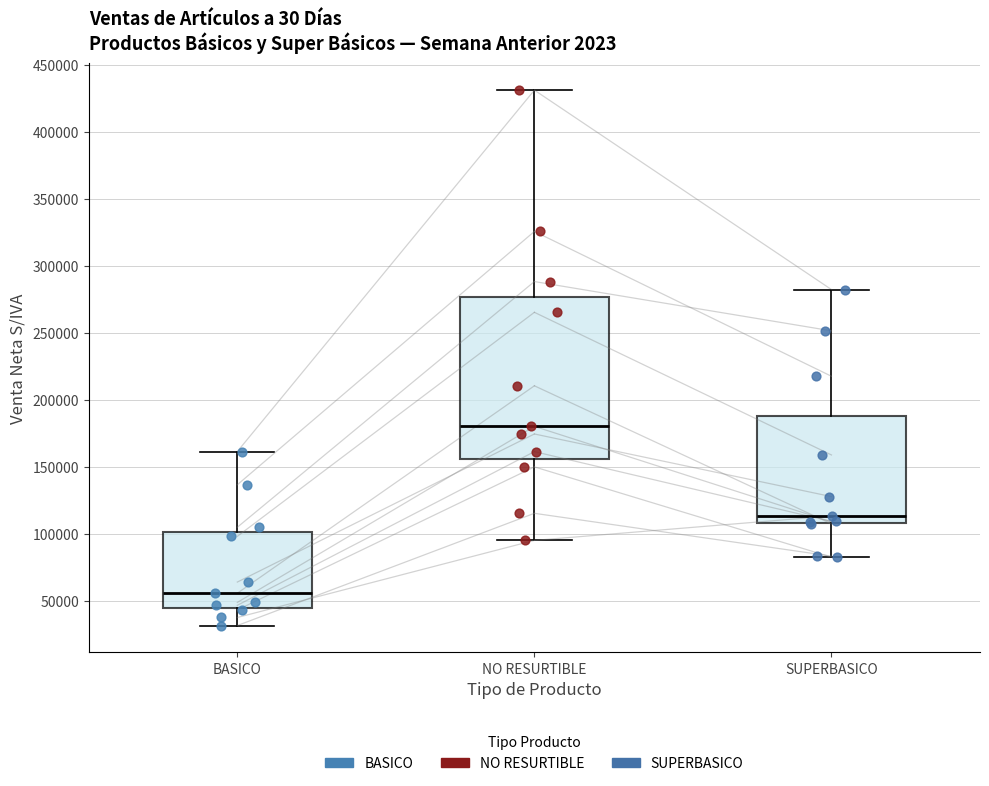

Reading left to right, read every box against the y-axis: the position of its median line, the range the box covers, and the ends of its whiskers. The values are not printed on the chart, so give them approximately, as read against the axis.

BASICO: median 55000, box 45000 to 100000, whiskers 30000 to 160000
NO RESURTIBLE: median 180000, box 155000 to 275000, whiskers 95000 to 430000
SUPERBASICO: median 115000, box 110000 to 190000, whiskers 85000 to 280000